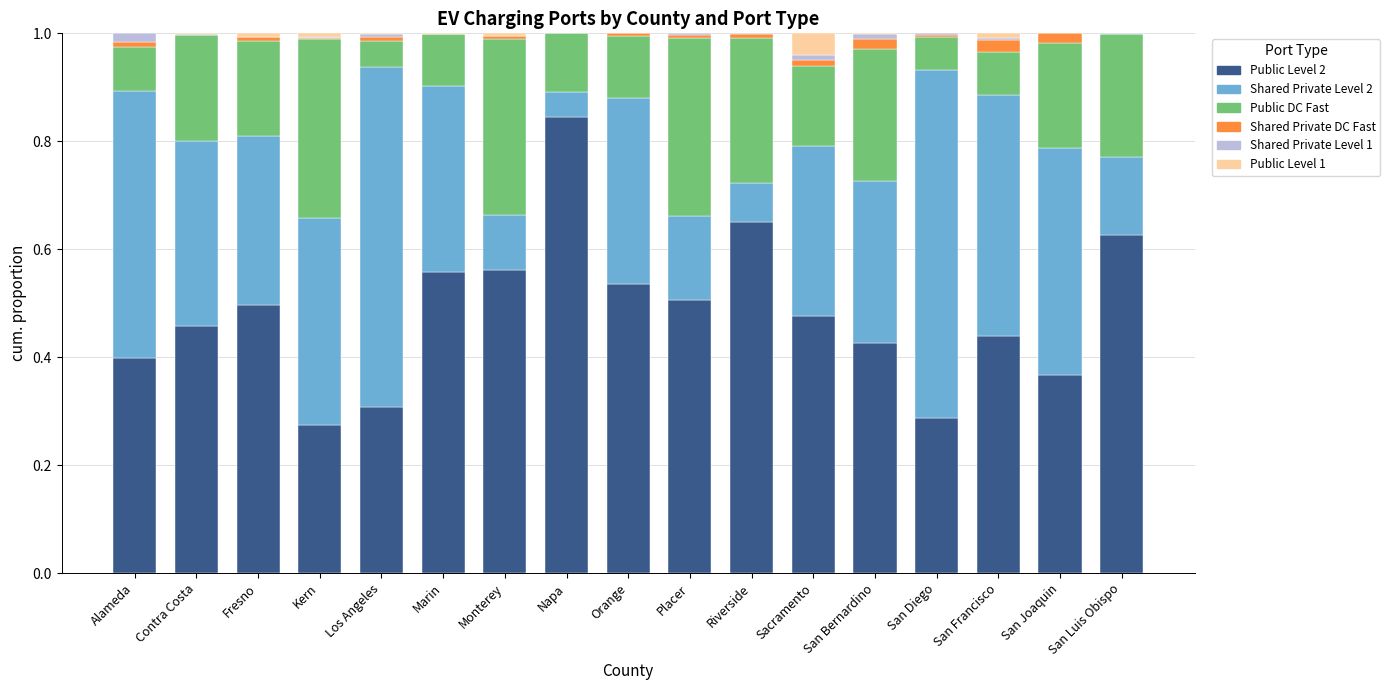

True or false: Public Level 2 has a value of 0.1 at Alameda.

False